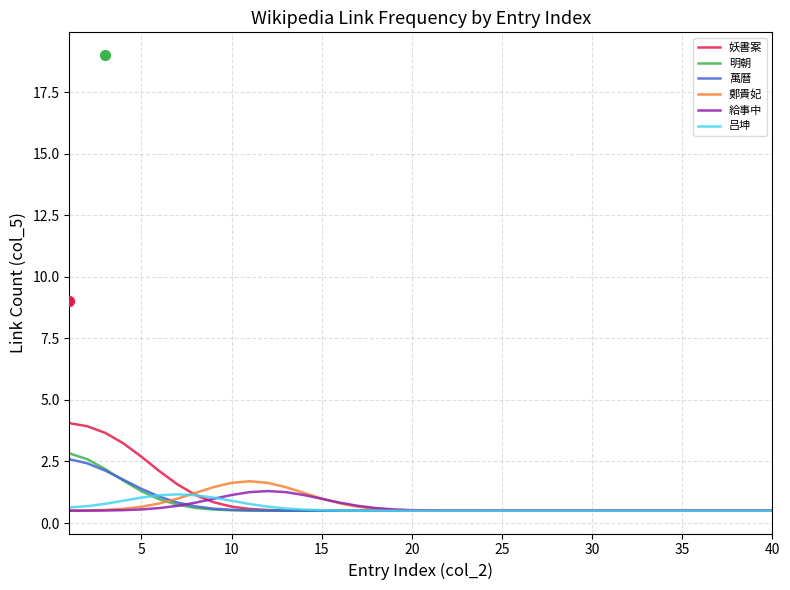

Which series has the largest total across all categories?

妖書案